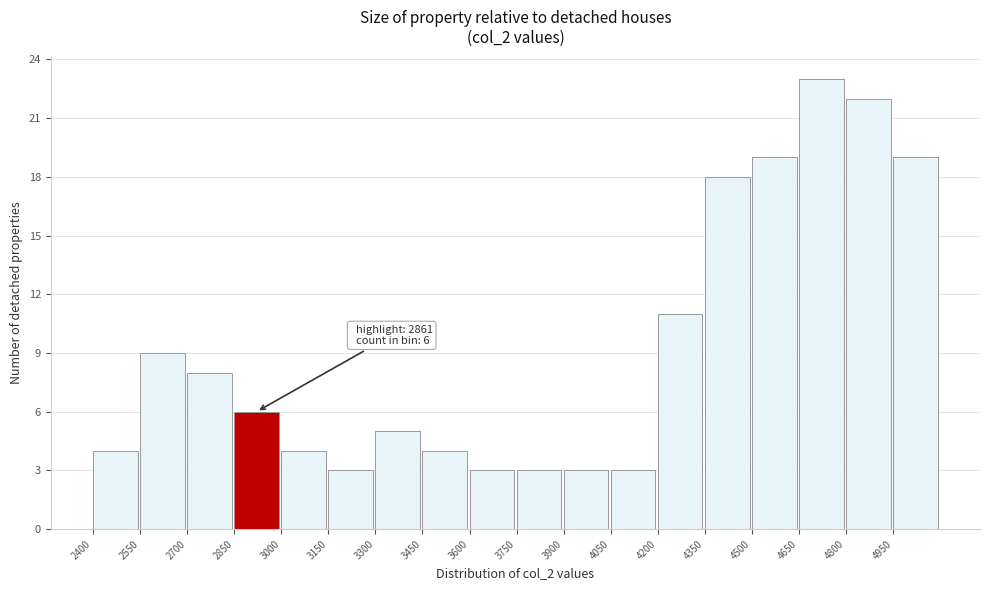

Which range on the x-axis has the tallest bar?

4650 to 4800